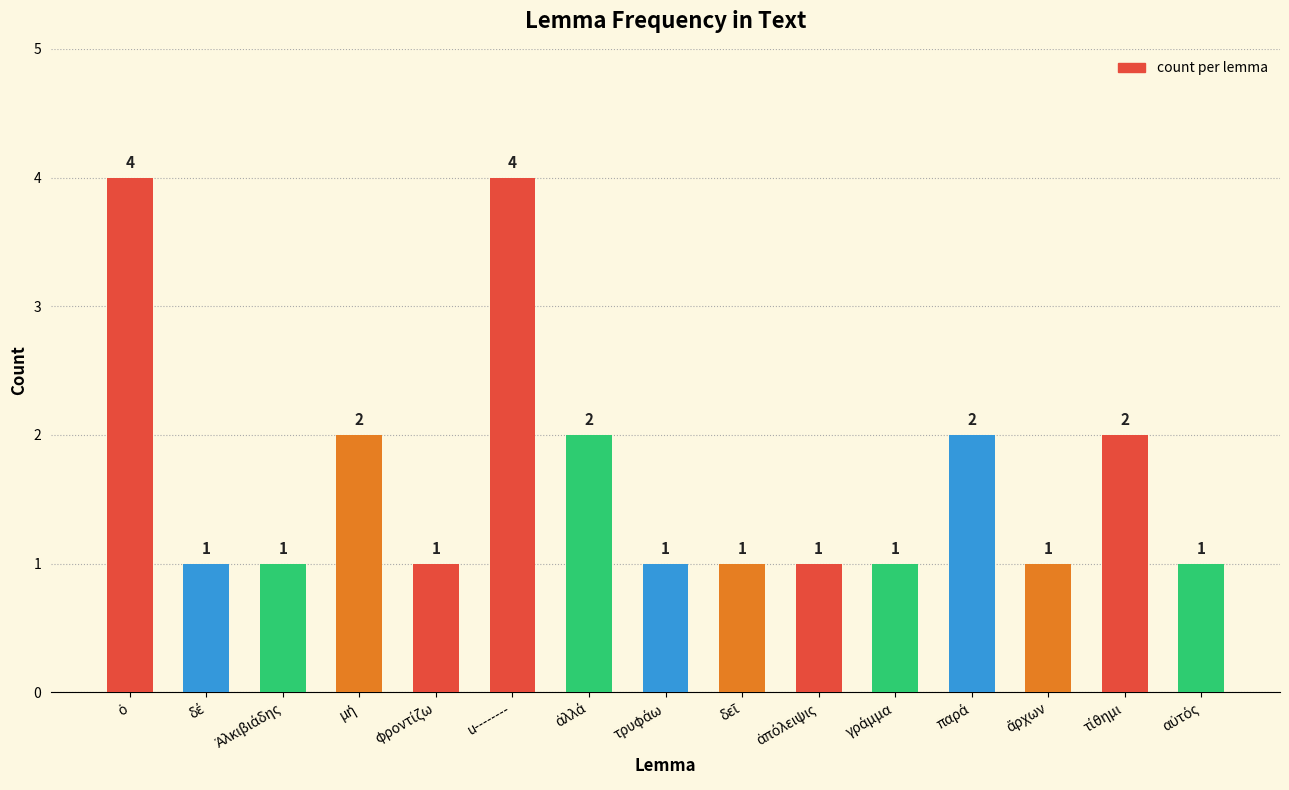

What value does the data have at u--------?

4